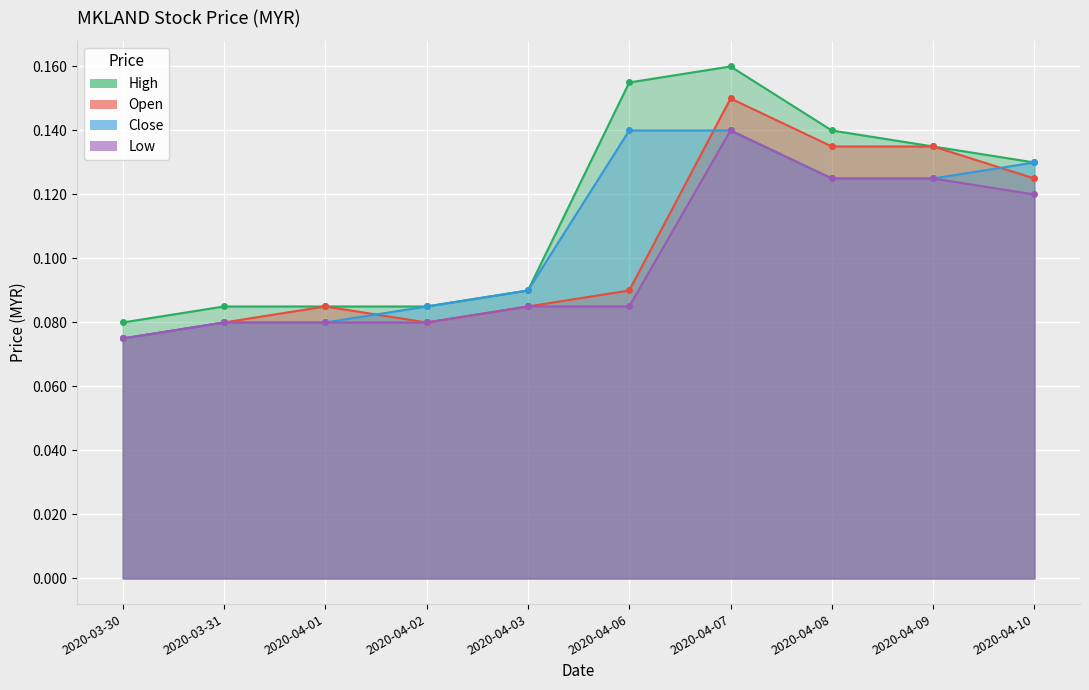

Is it true that close equals 0.1 at 2020-04-07?

True